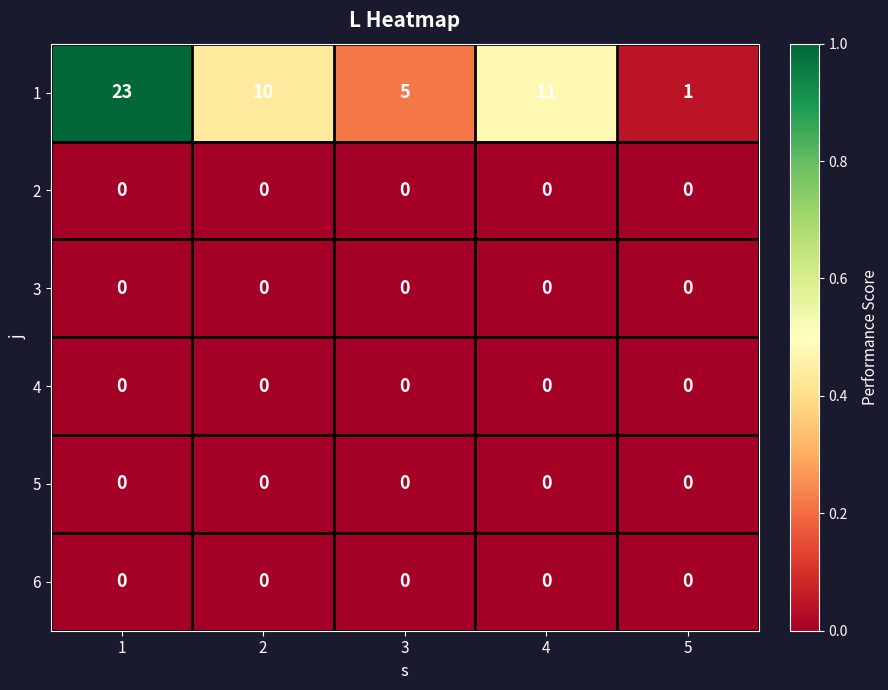

What is the maximum value shown in the chart?

23